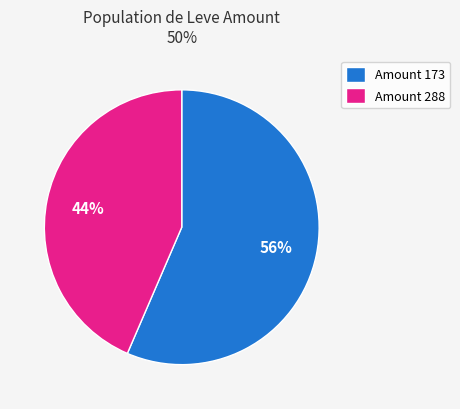

Approximately how many times larger is the value at Amount 288 compared to Amount 173?

0.8